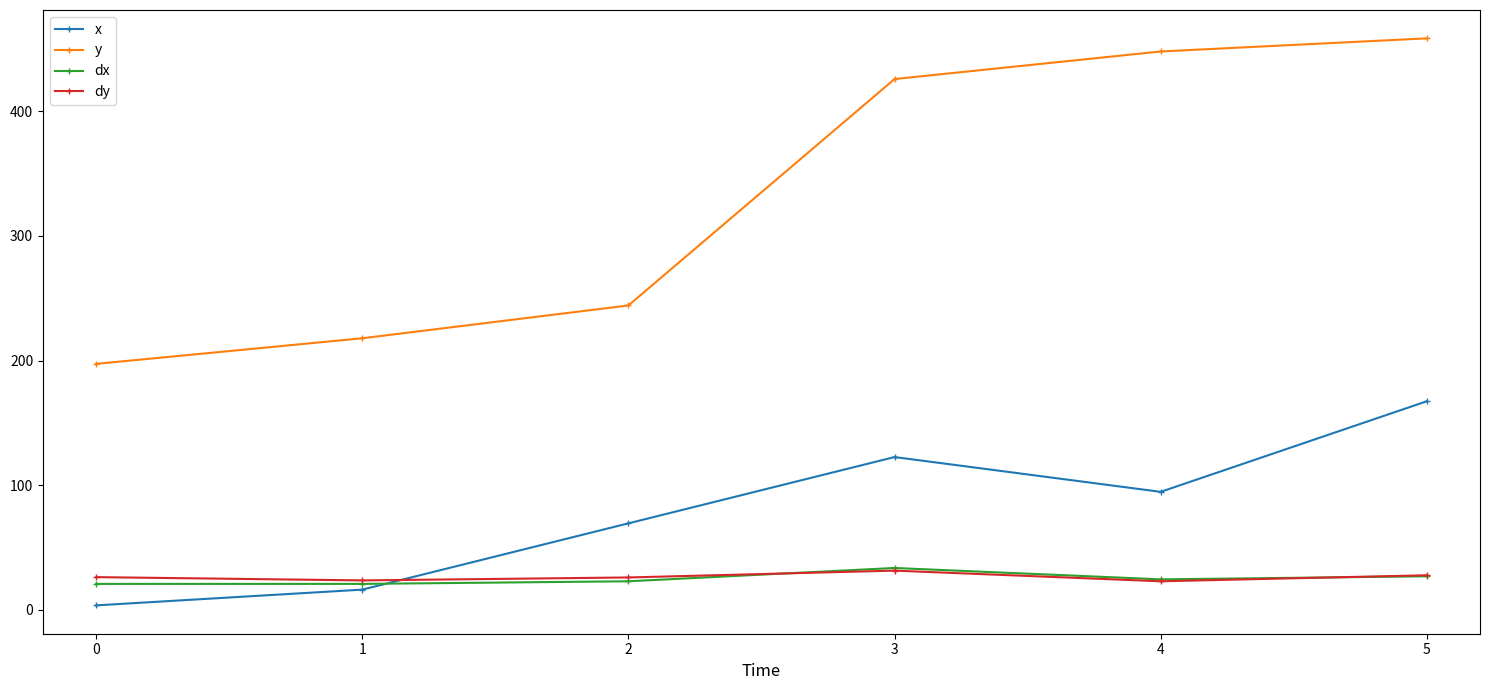

What is the value of the dx point at the 4th from the left?

33.7